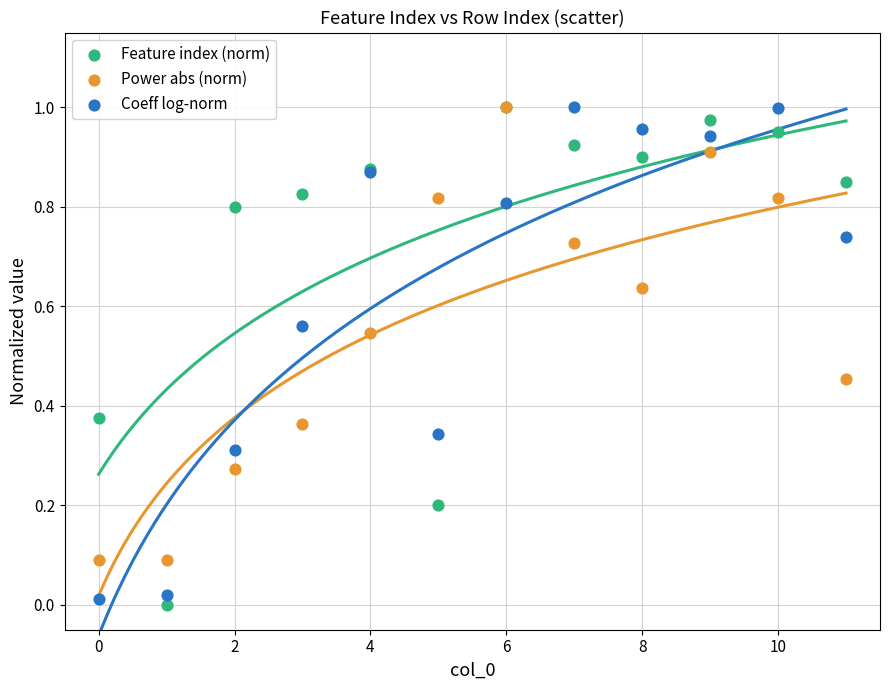

Which series contains the lowest Y value?

Feature index (norm)